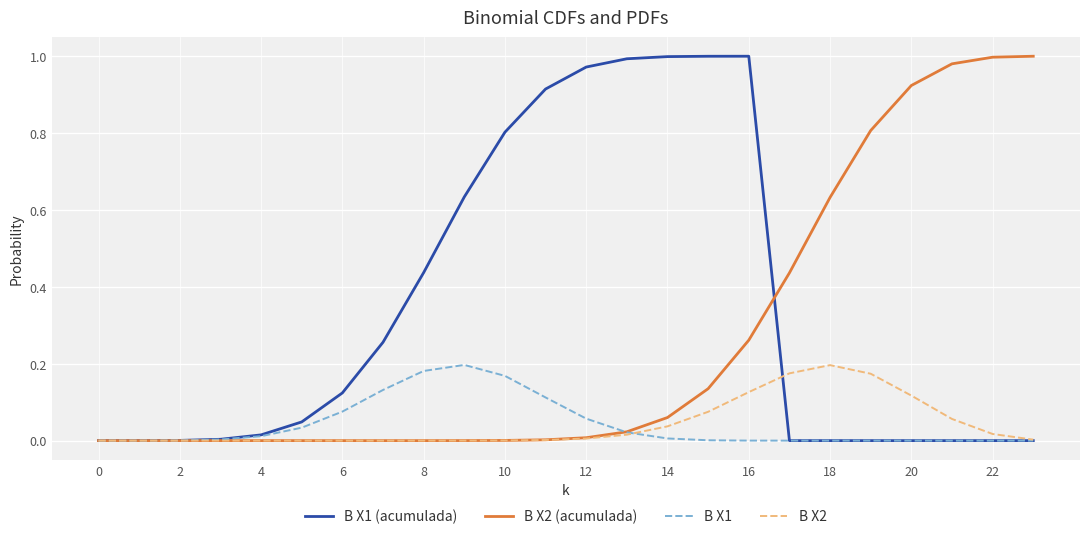

Is this an area chart (filled region under the line)?

No